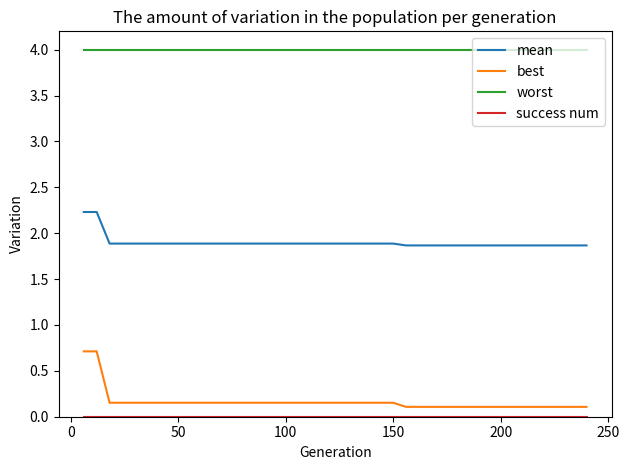

True or false: best and mean intersect in this chart.

False